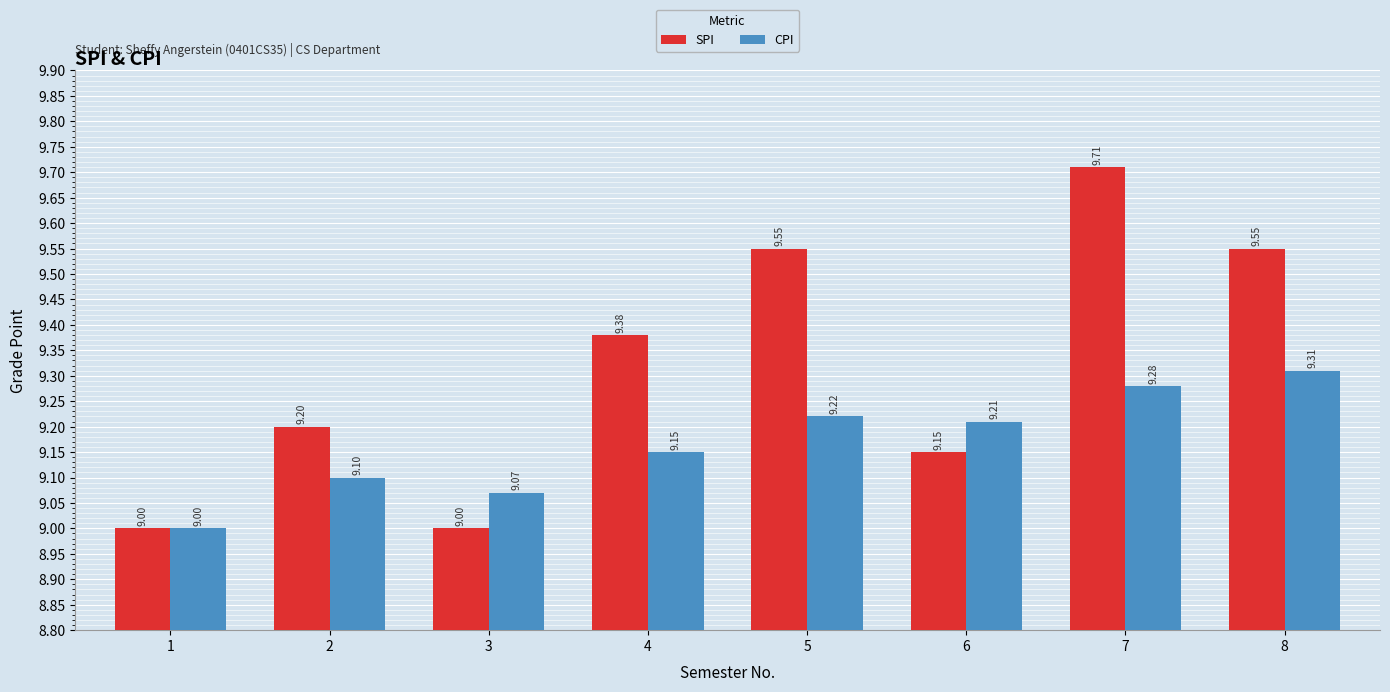

List the labels in order of CPI value, smallest first.

1, 3, 2, 4, 6, 5, 7, 8